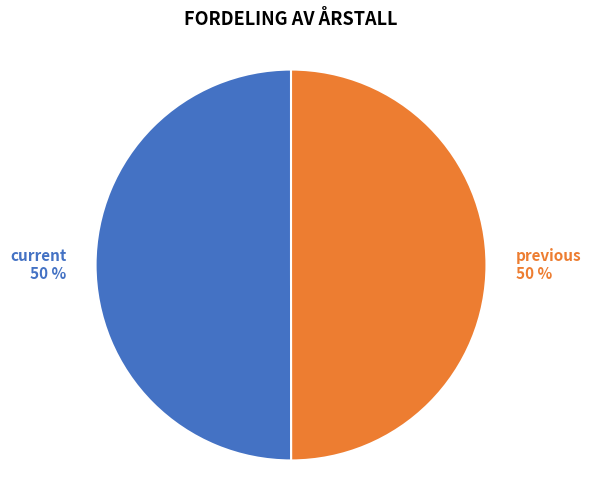

Approximately how many times larger is the value at previous 50 % compared to current 50 %?

1.0